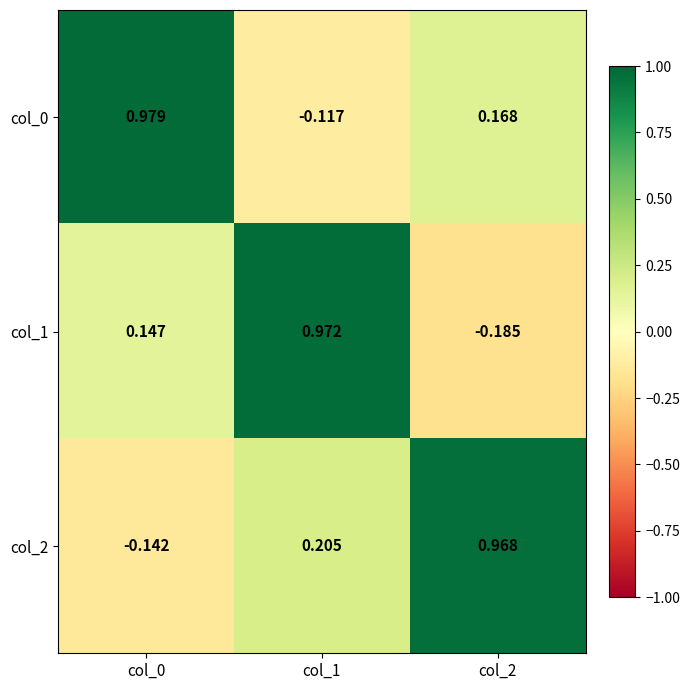

Is the value of col_1 at col_2 greater than the value of col_2 at col_0?

No